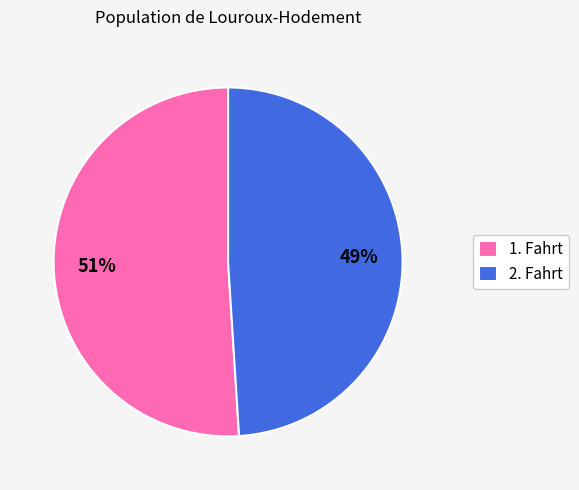

What percentage is the 2. Fahrt slice, to the nearest percent?

49%